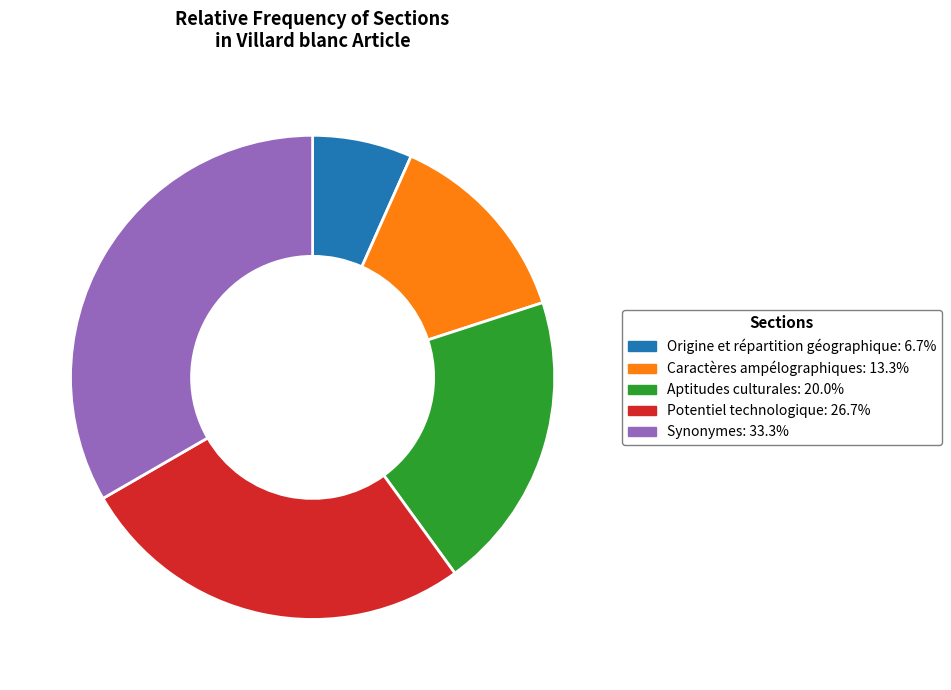

Does Potentiel technologique account for over 50% of the chart?

No